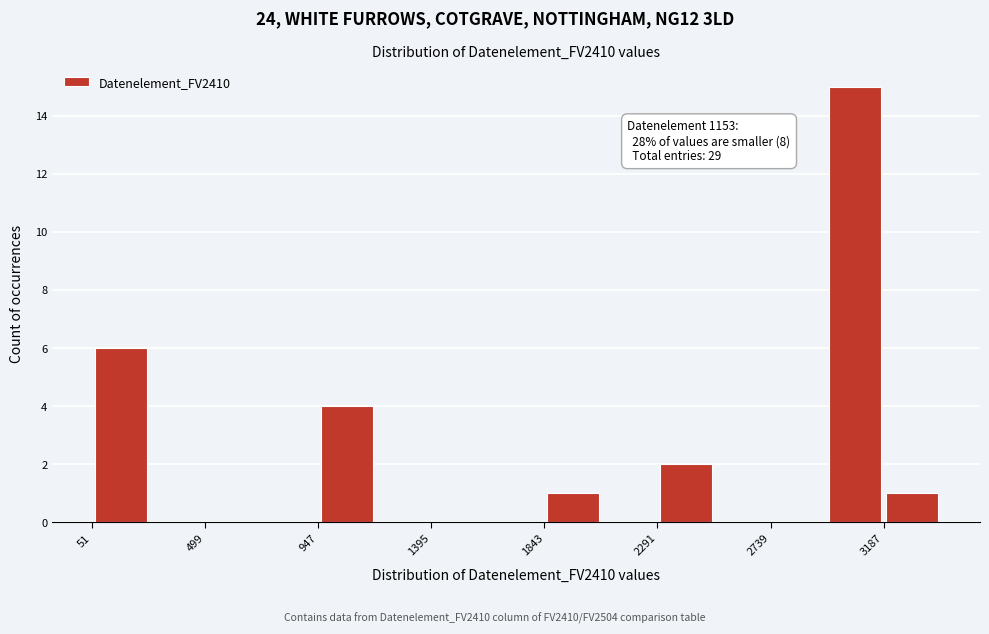

Over which range of the x-axis is the bar tallest?

2950 to 3200